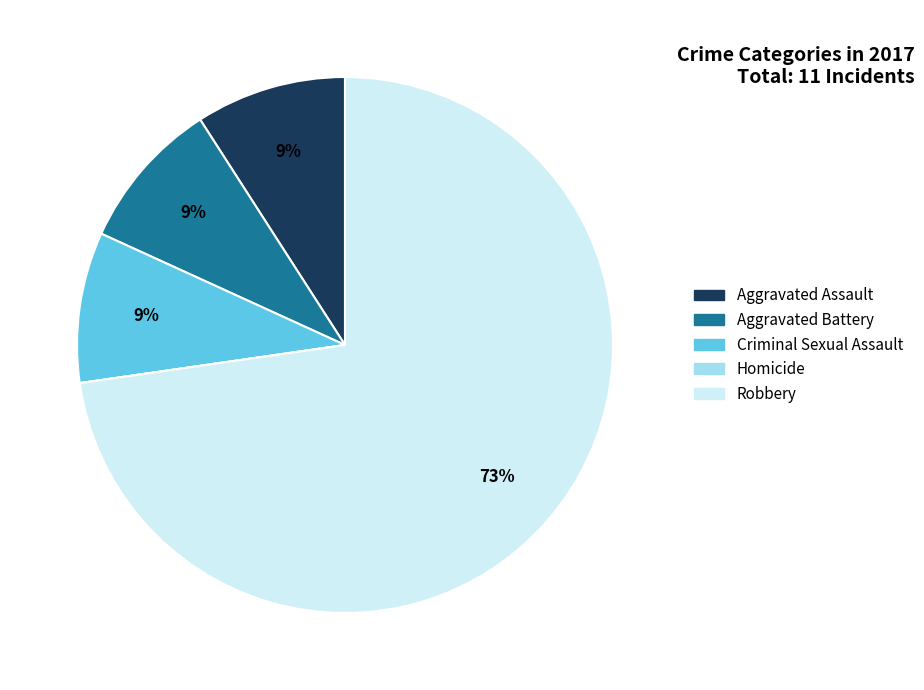

To the nearest percent, what is the difference between the largest and smallest slice percentages?

73%